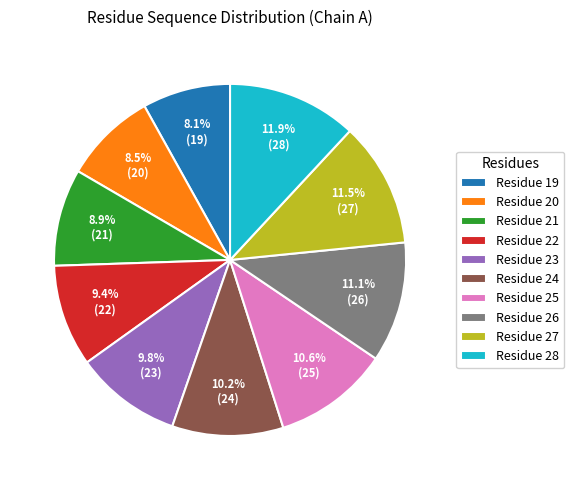

Is Residue 21 the majority of the pie?

No